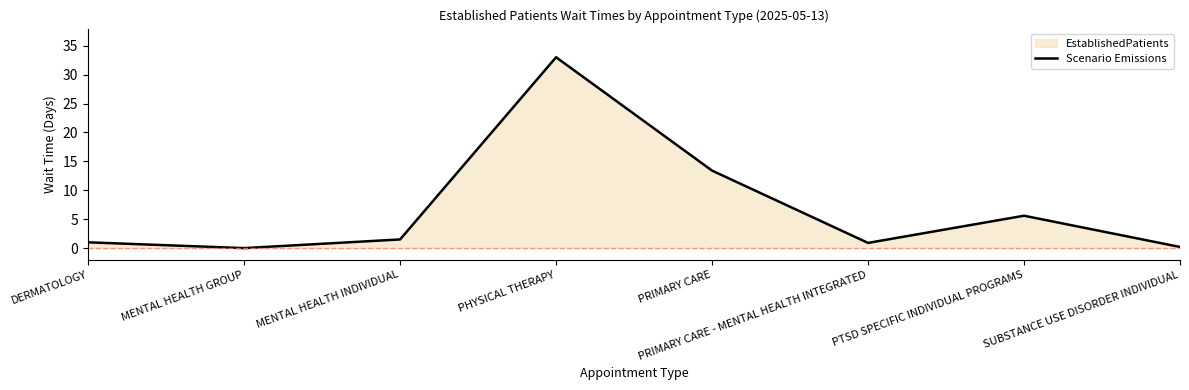

Reading right to left, transcribe all the data shown in this chart.

SUBSTANCE USE DISORDER INDIVIDUAL=0.2	PTSD SPECIFIC INDIVIDUAL PROGRAMS=5.6	PRIMARY CARE - MENTAL HEALTH INTEGRATED=0.9	PRIMARY CARE=13.4	PHYSICAL THERAPY=33.0	MENTAL HEALTH INDIVIDUAL=1.5	MENTAL HEALTH GROUP=0.0	DERMATOLOGY=1.0